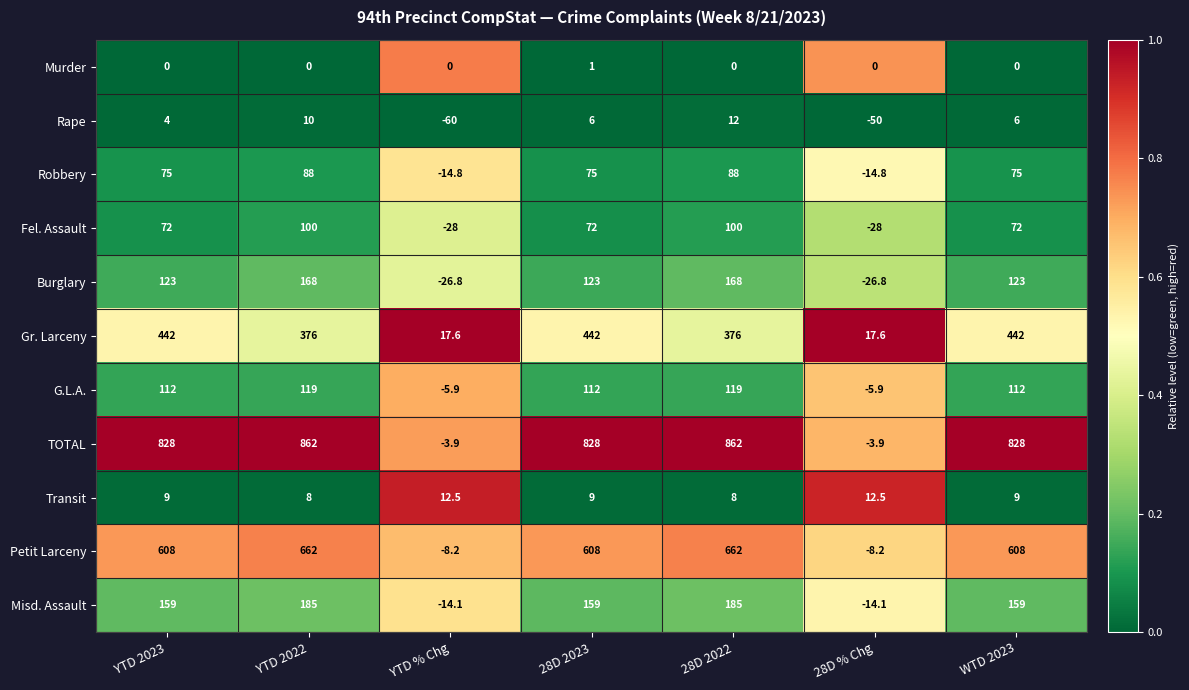

What is the total value across all series at WTD 2023?

2434.0